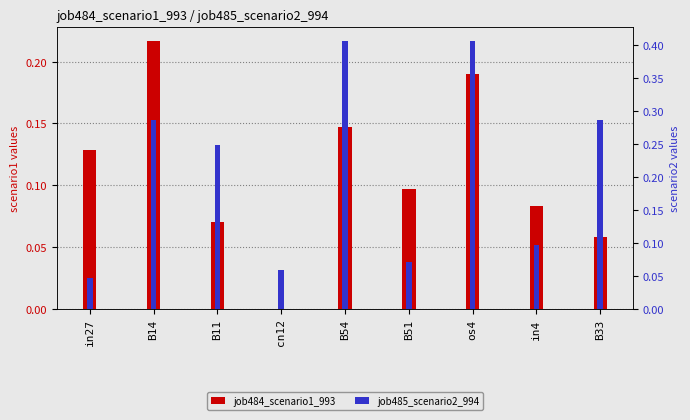

Which series has the largest range (max minus min)?

job485_scenario2_994